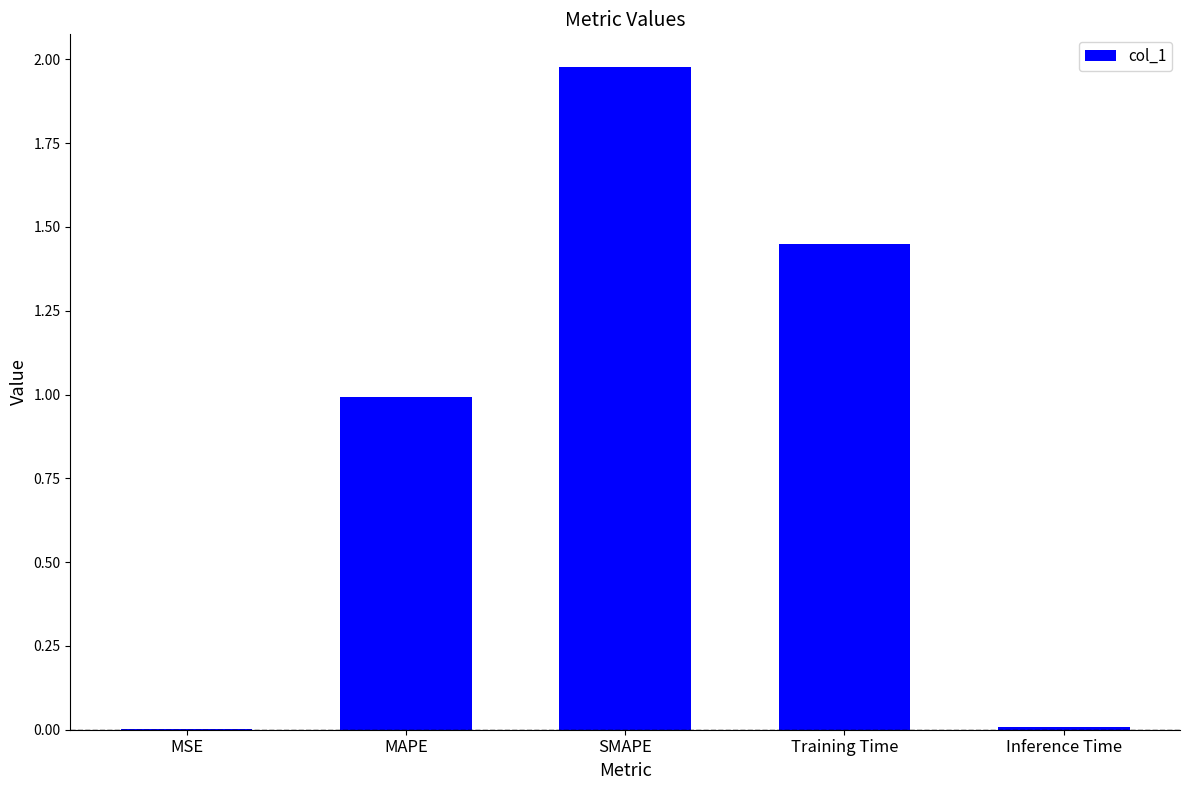

Between MAPE and Inference Time, which is larger?

MAPE